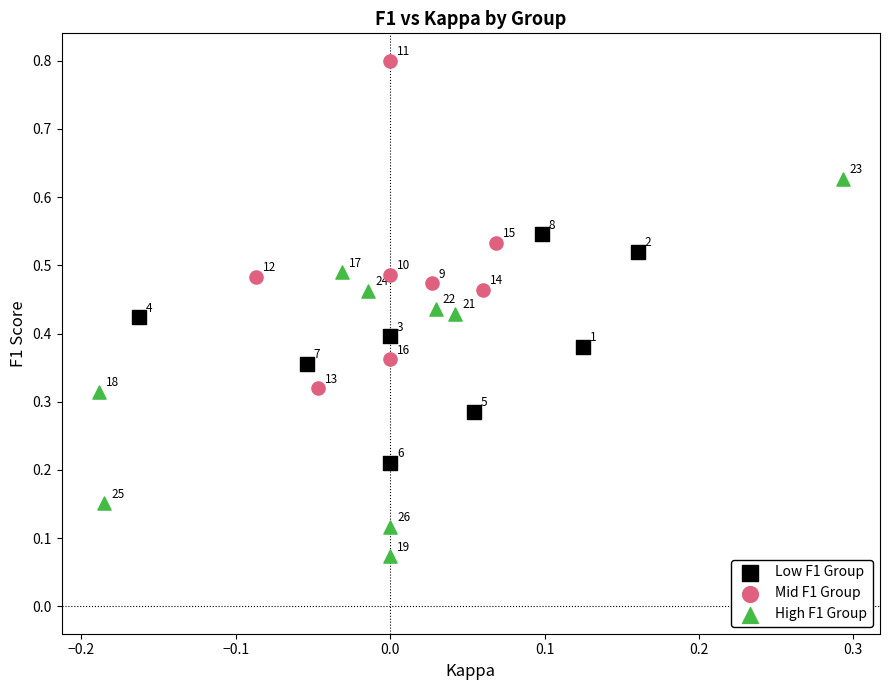

Which series contains the highest Y value?

Mid F1 Group